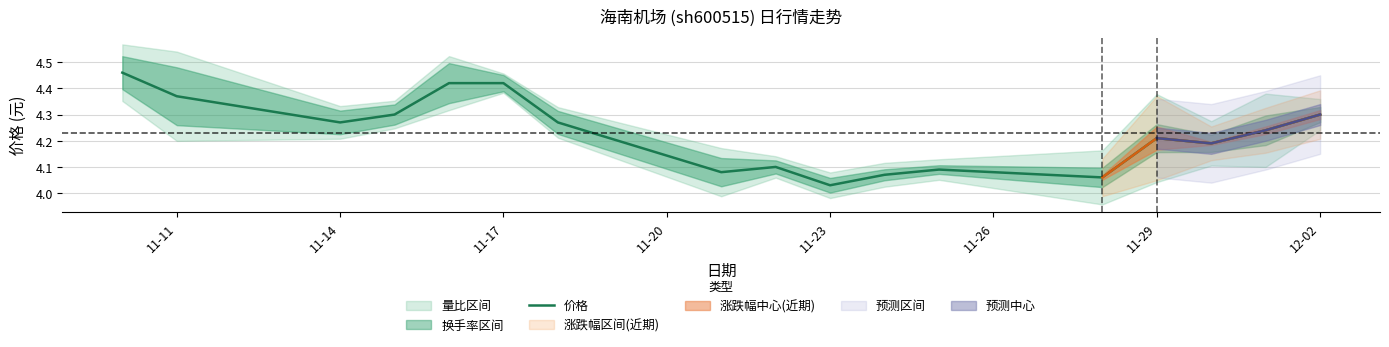

Reading left to right, list all the values displayed in this chart.

4.5	4.4	4.3	4.3	4.4	4.4	4.3	4.1	4.1	4.0	4.1	4.1	4.1	4.2	4.2	4.2	4.3